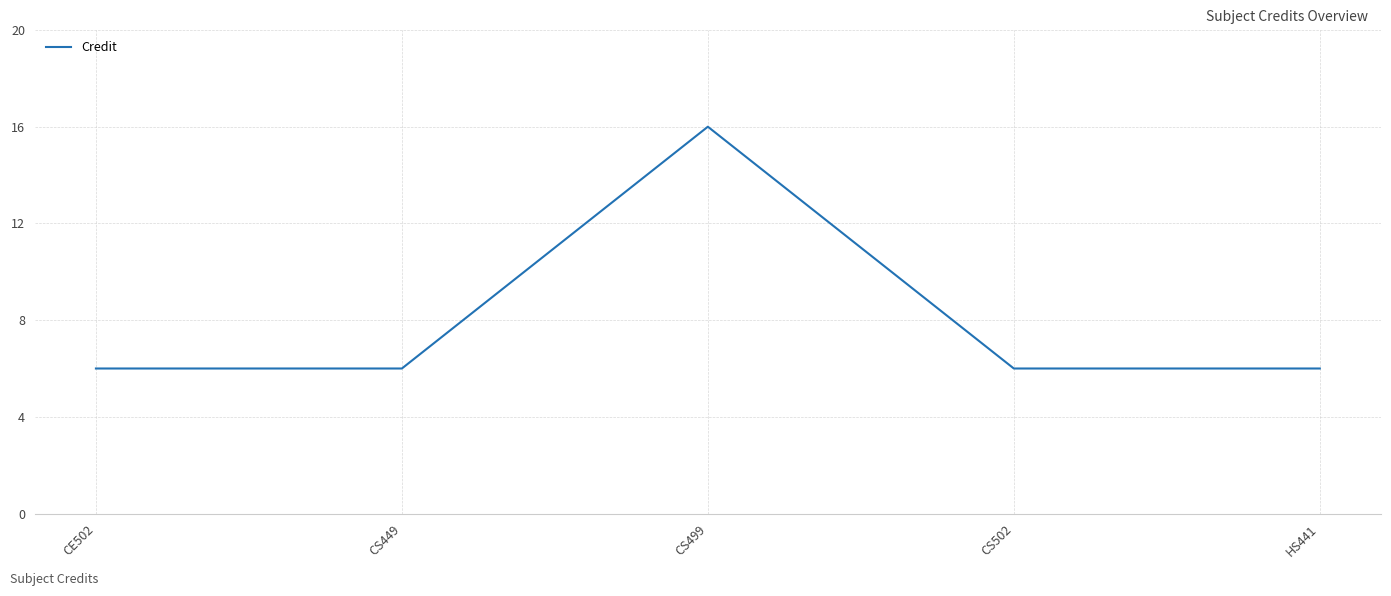

What is the smallest value displayed?

6